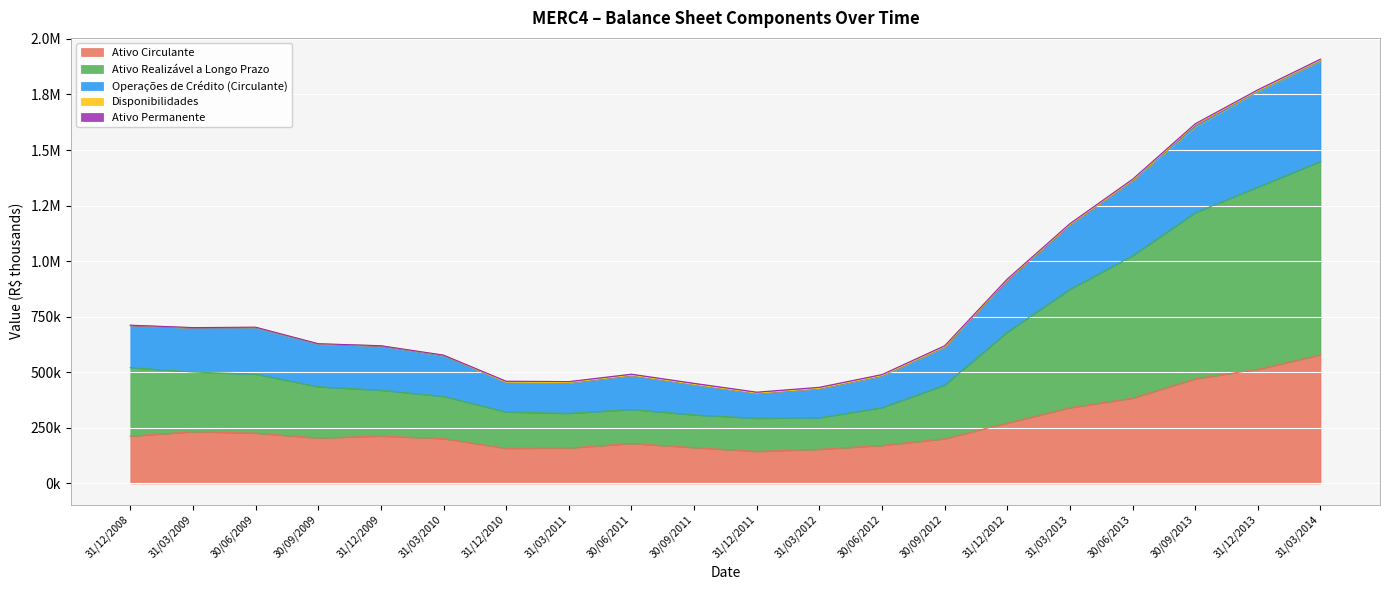

True or false: Ativo Circulante and Operações de Crédito (Circulante) intersect in this chart.

False